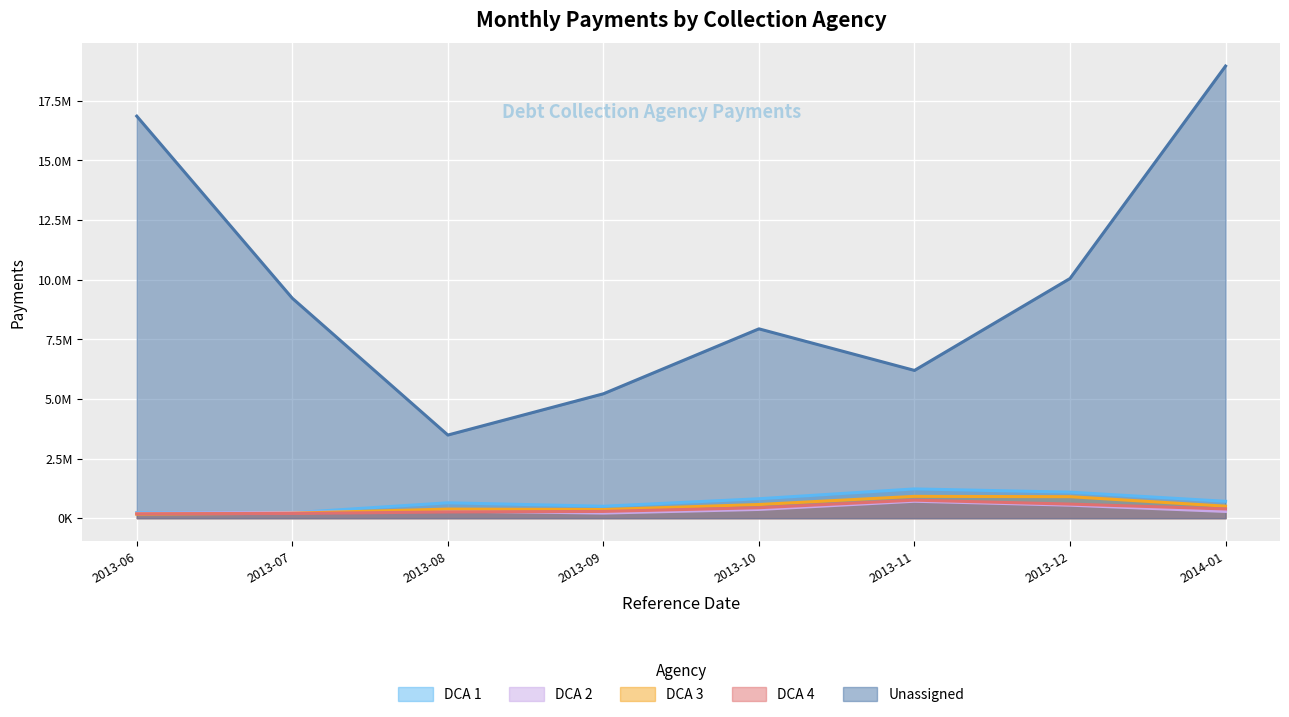

How many lines are shown in the chart?

5